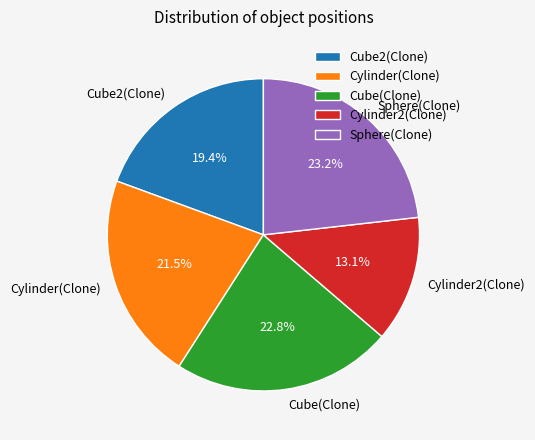

What percentage is NOT represented by Cylinder2(Clone)?

86.9%